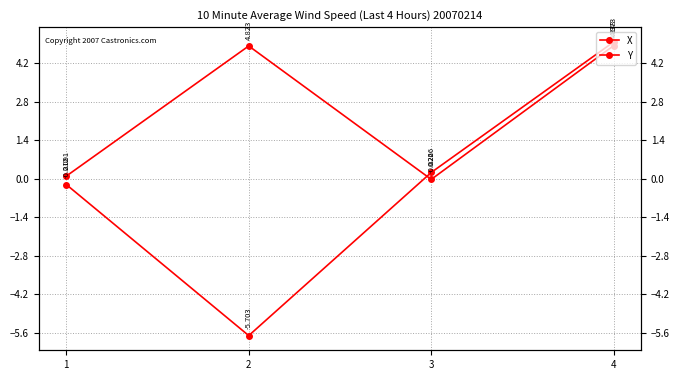

The value of X at 1 is 0.1. True or false?

False